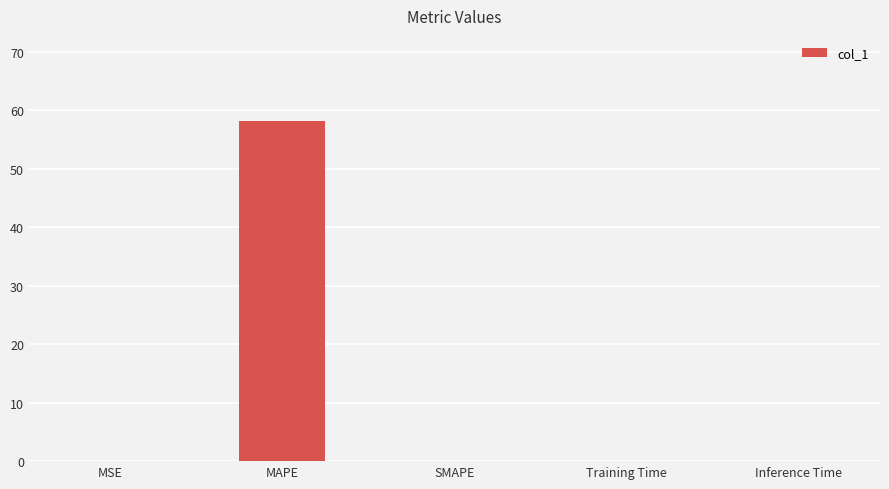

The value at Inference Time is 0.0. True or false?

True